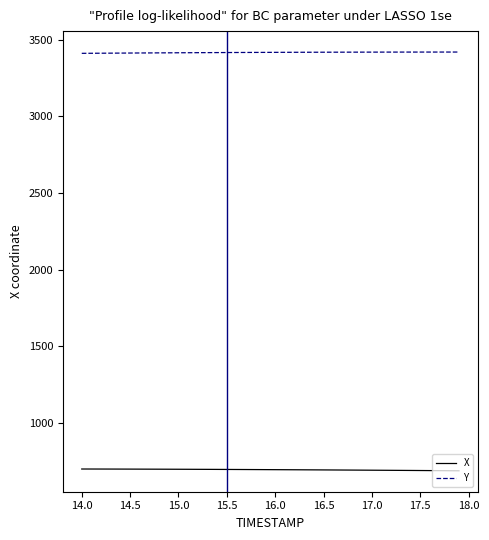

What is the sum of all X values?

27749.3